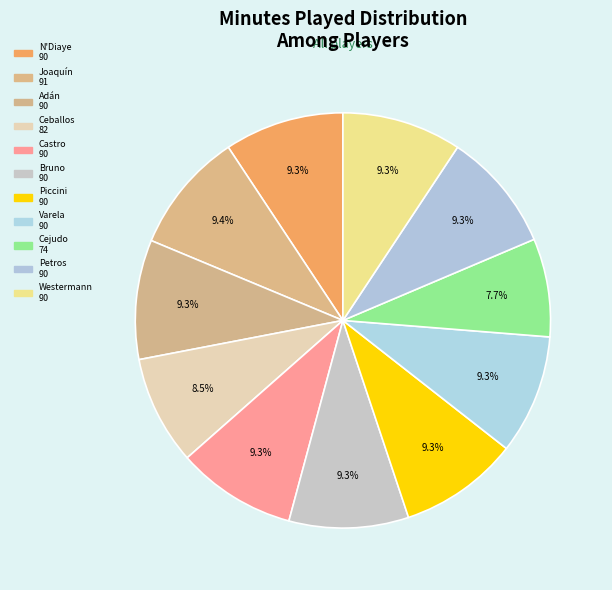

Is there any slice that represents more than half of the pie?

No